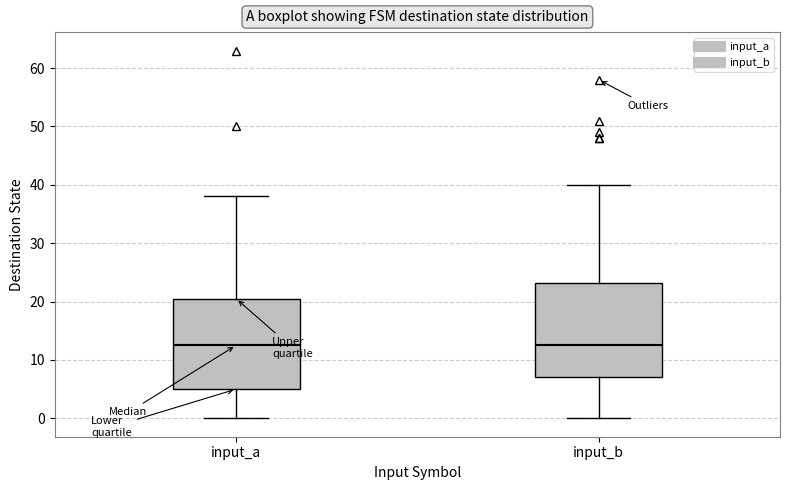

Reading left to right, read every box against the y-axis: the position of its median line, the range the box covers, and the ends of its whiskers. The values are not printed on the chart, so give them approximately, as read against the axis.

input_a: median 13, box 5 to 21, whiskers 0 to 38
input_b: median 13, box 7 to 23, whiskers 0 to 40